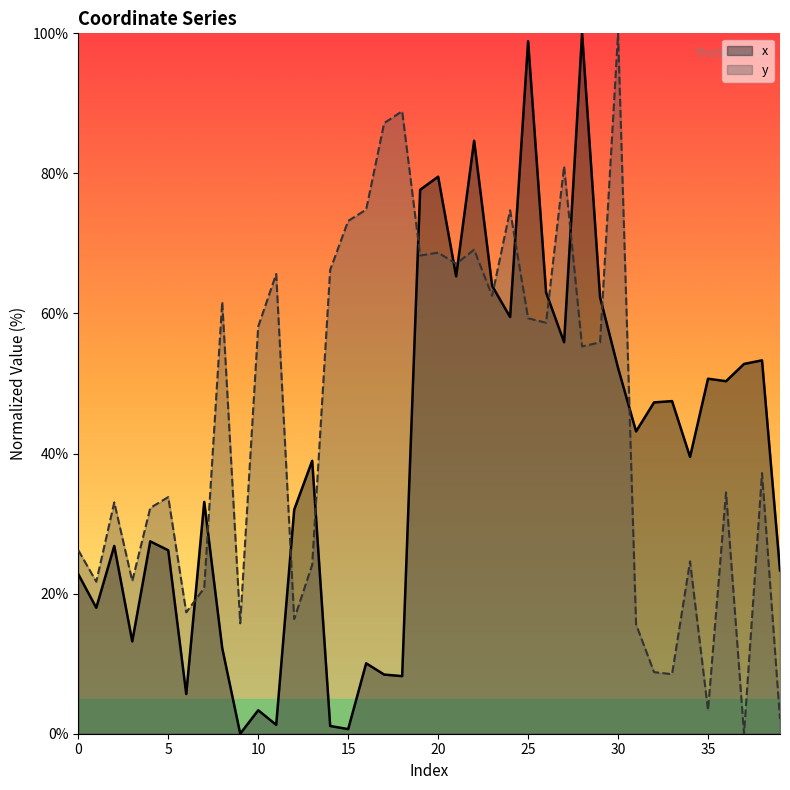

Does the chart have visible grid lines?

No